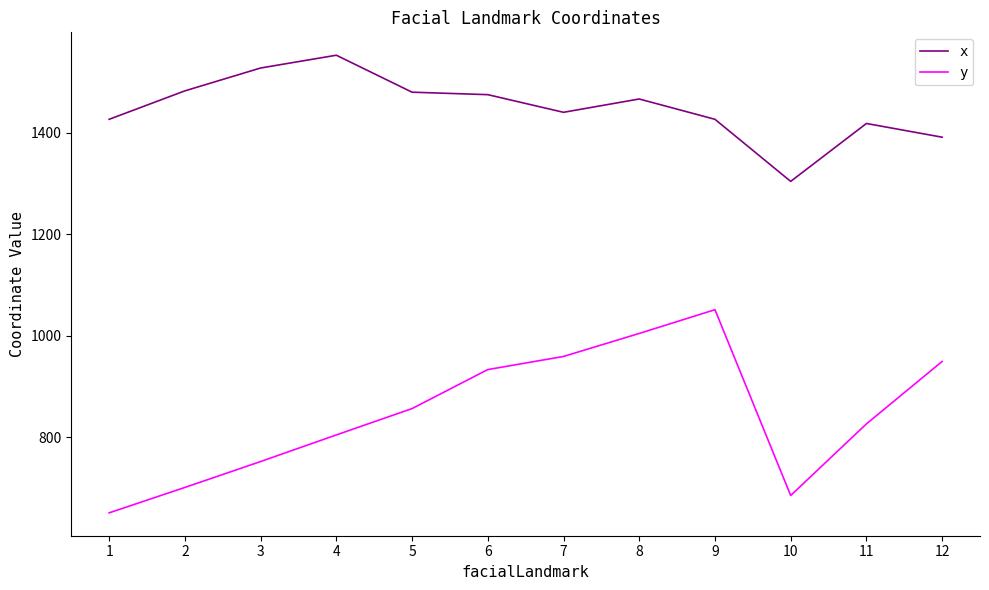

How many lines are shown in the chart?

2